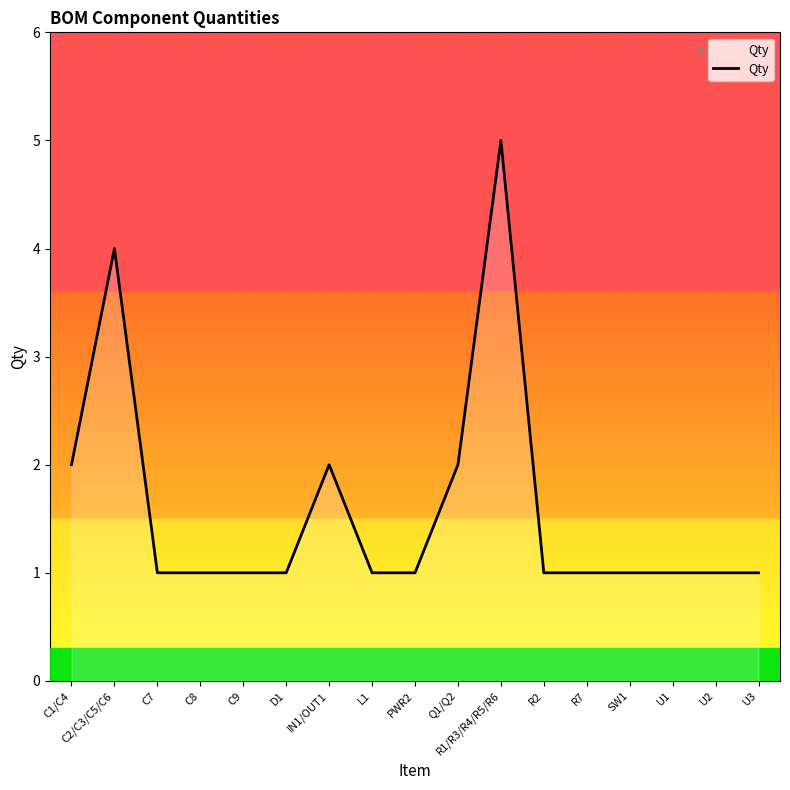

True or false: the data shows 1 at PWR2.

True